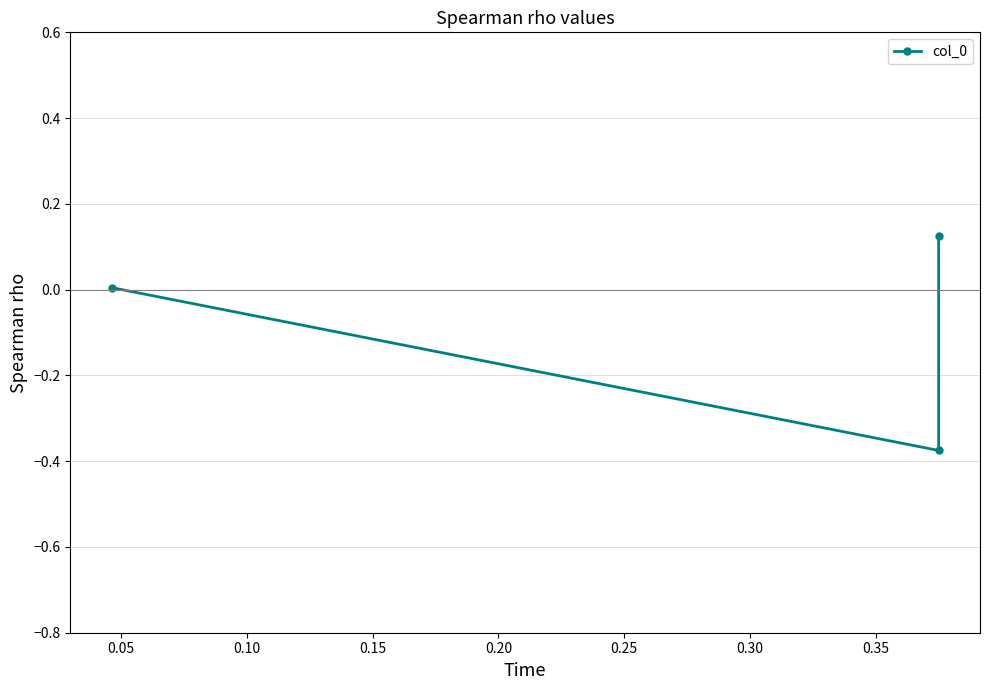

The value at 0.10 is 0.0. True or false?

False